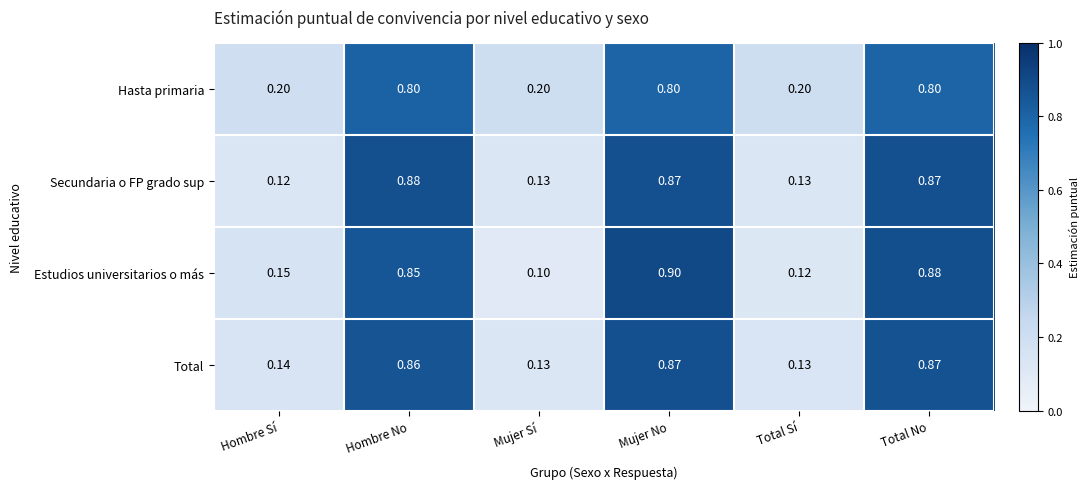

At which label is Secundaria o FP grado sup closest to 0?

Hombre Sí